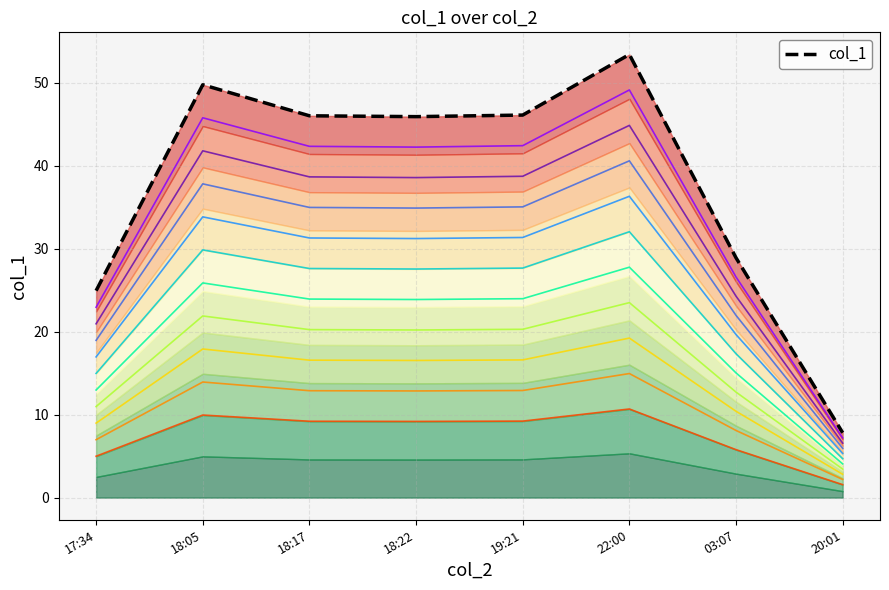

What position from the right is 18:22?

5